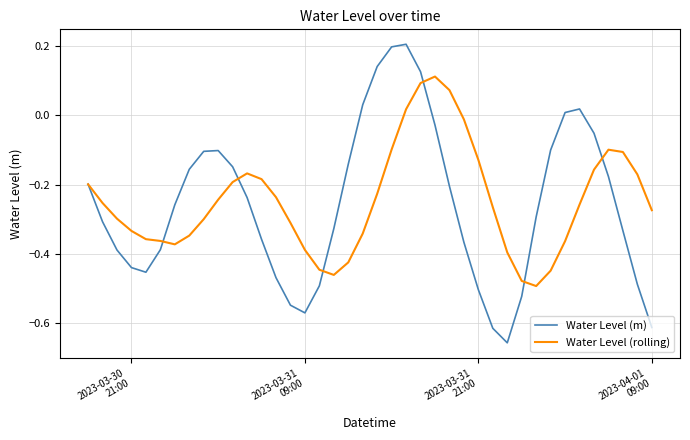

Which series has the widest spread of values?

Water Level (m)